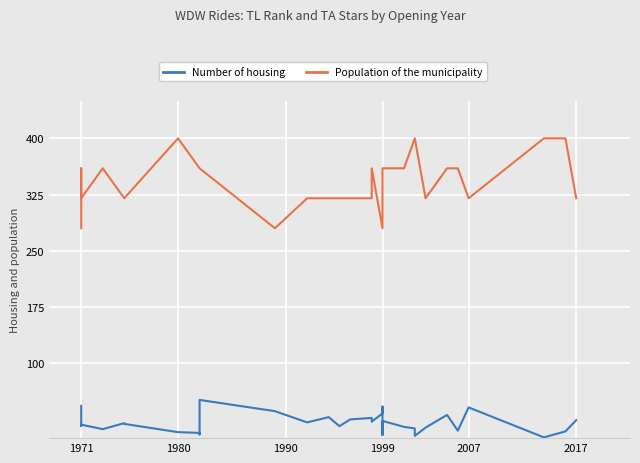

What is the smallest value displayed?

1